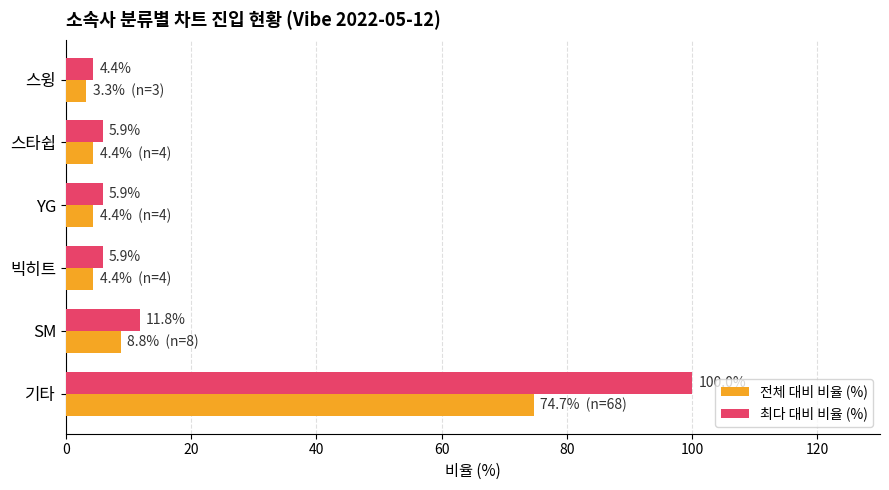

What is the minimum value for 전체 대비 비율 (%)?

3.3